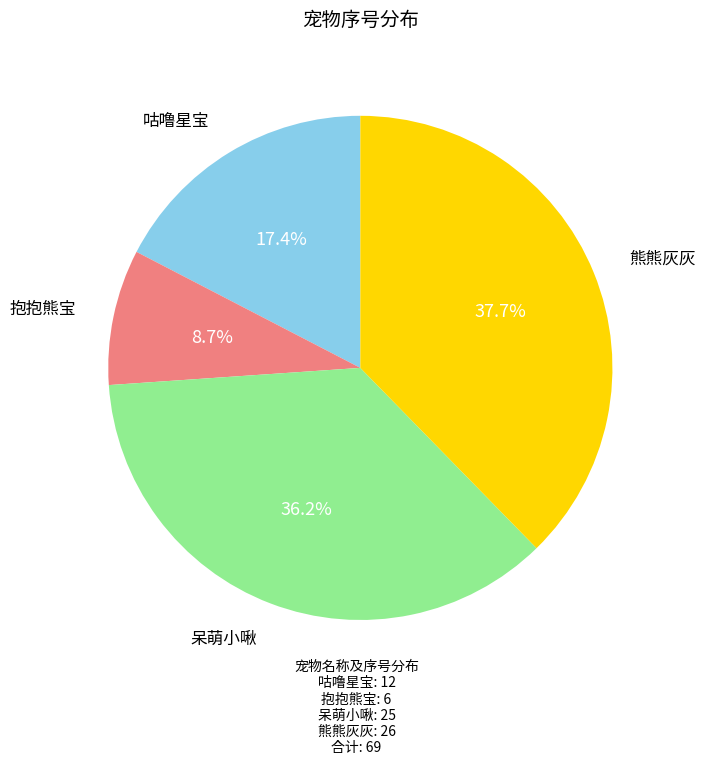

To the nearest percent, what is the difference between the largest and smallest slice percentages?

29%